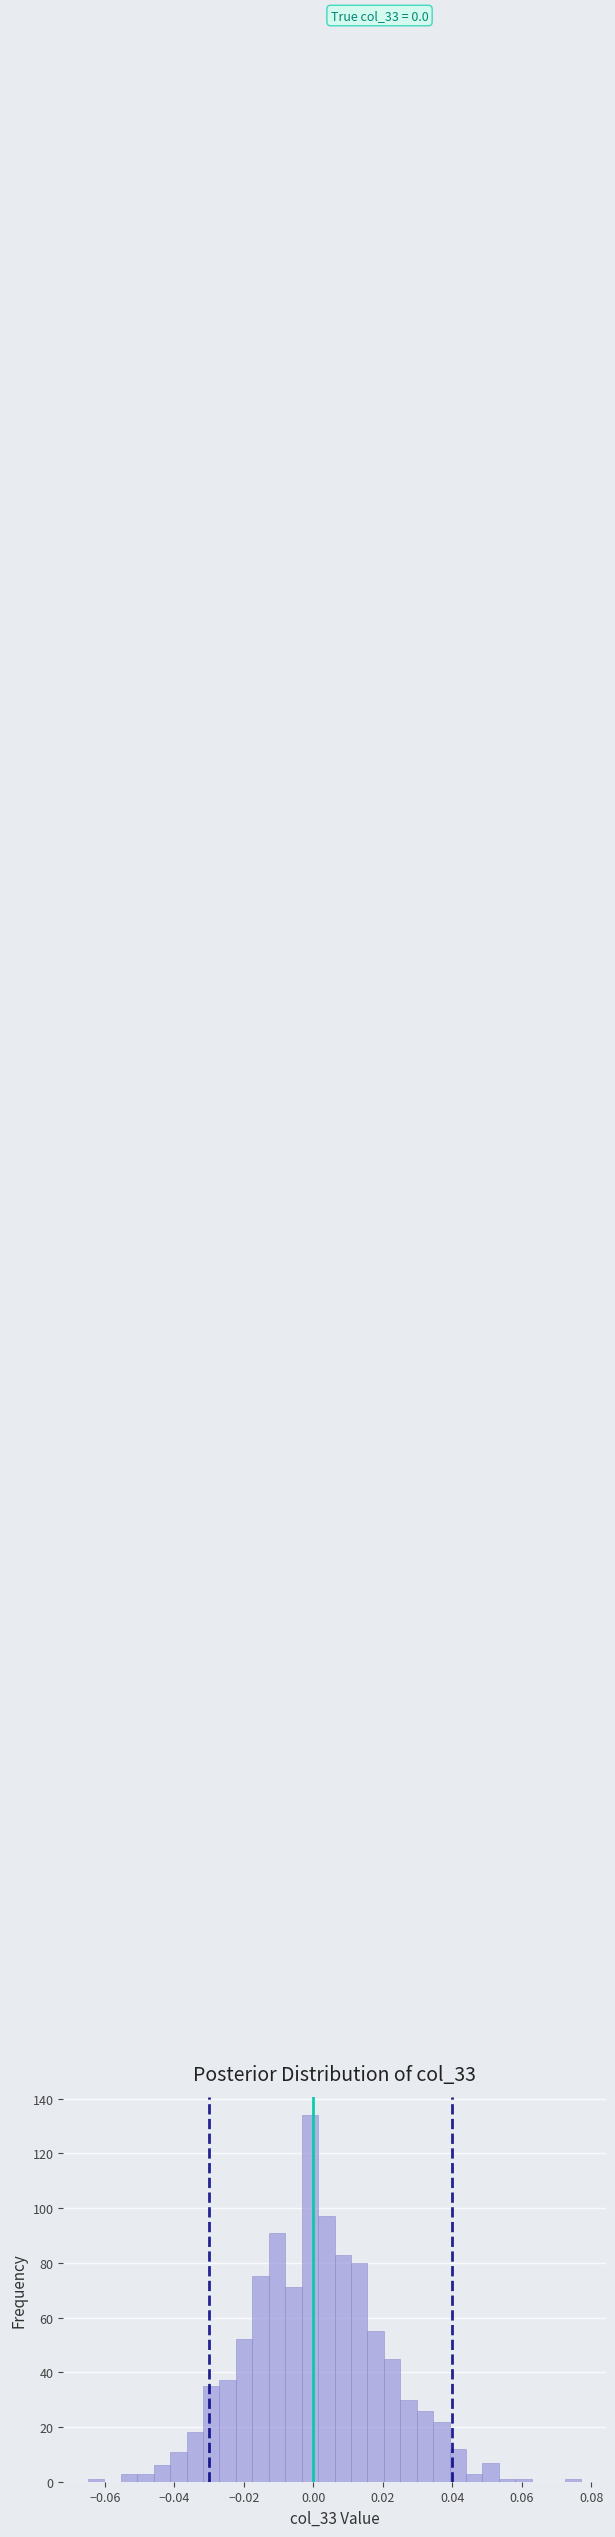

Read against the x-axis, roughly where is the centre of the tallest bar?

0.000